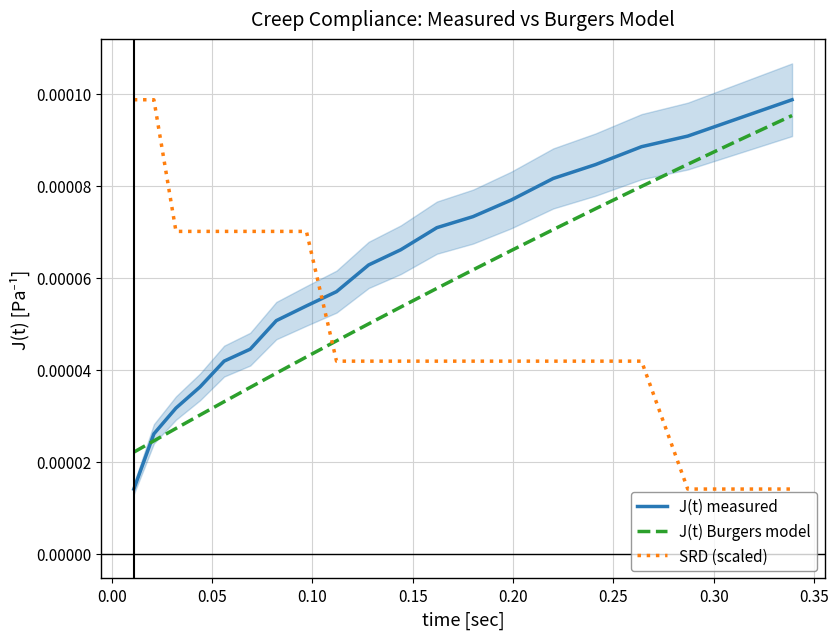

True or false: J(t) Burgers model and SRD (scaled) cross at least once.

True